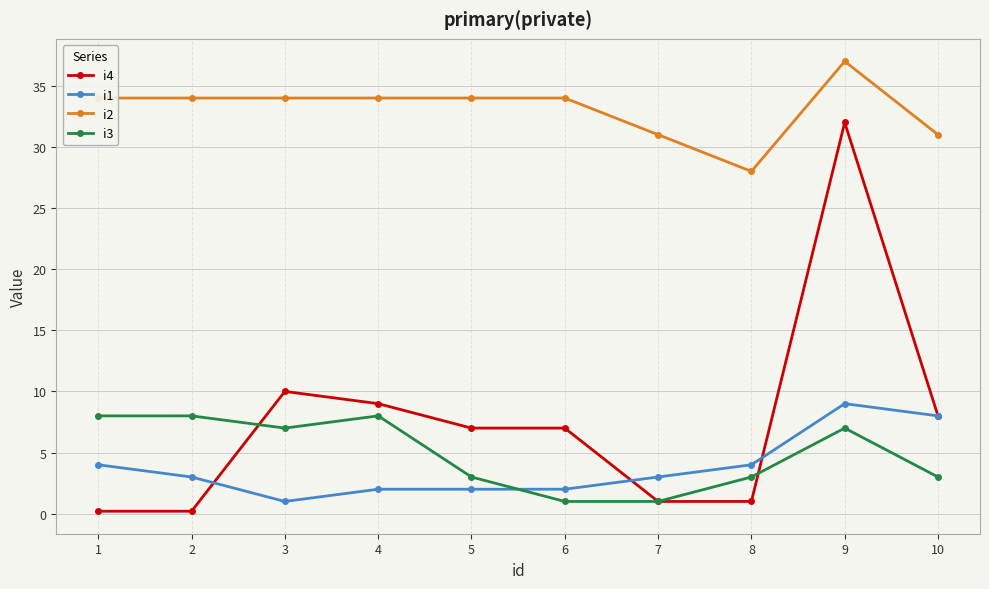

Reading left to right, transcribe all the data shown in this chart.

i4: 1=0.2	2=0.2	3=10.0	4=9.0	5=7.0	6=7.0	7=1.0	8=1.0	9=32.0	10=8.0
i1: 1=4.0	2=3.0	3=1.0	4=2.0	5=2.0	6=2.0	7=3.0	8=4.0	9=9.0	10=8.0
i2: 1=34.0	2=34.0	3=34.0	4=34.0	5=34.0	6=34.0	7=31.0	8=28.0	9=37.0	10=31.0
i3: 1=8.0	2=8.0	3=7.0	4=8.0	5=3.0	6=1.0	7=1.0	8=3.0	9=7.0	10=3.0